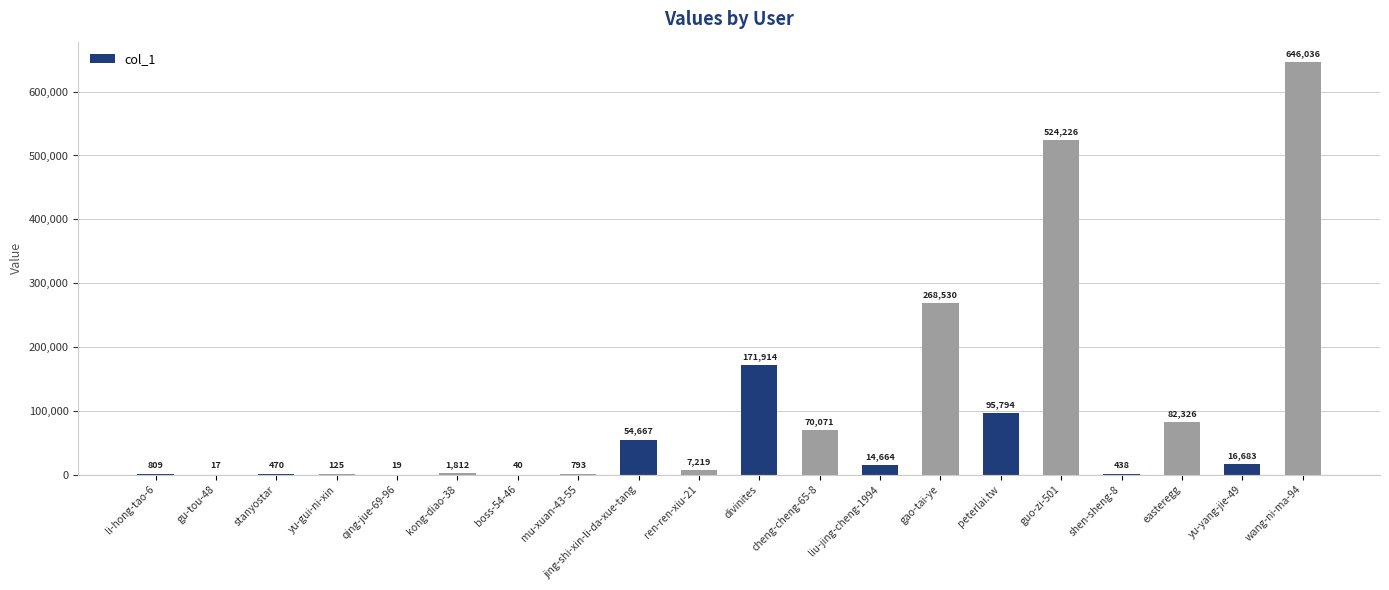

Between li-hong-tao-6 and wang-ni-ma-94, which is larger?

wang-ni-ma-94